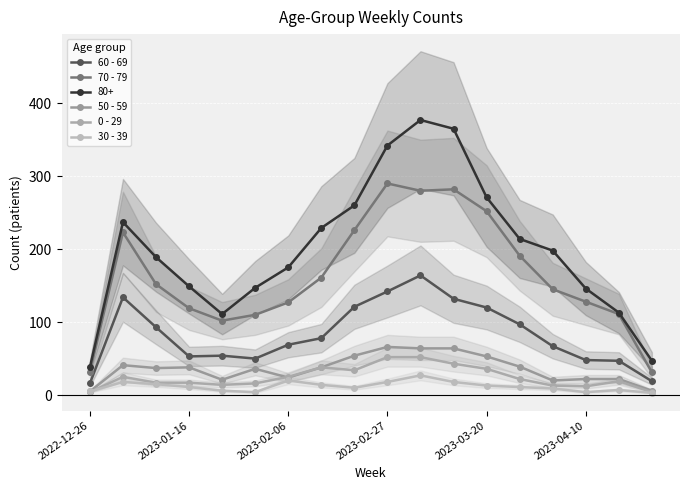

Does the chart display data point markers on the line(s)?

Yes